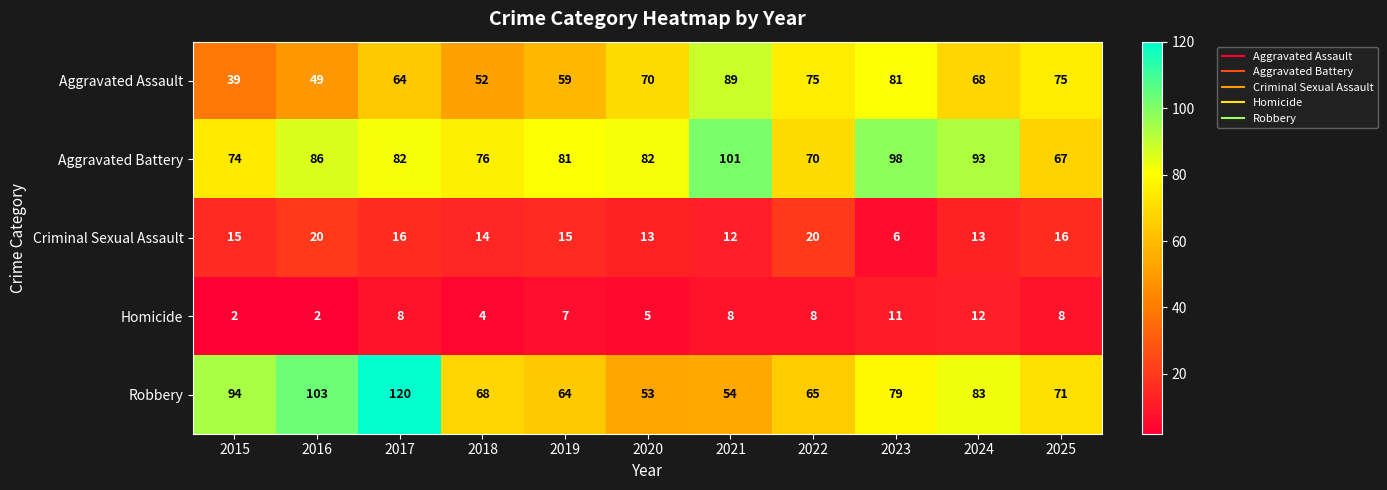

How many series are shown in this chart?

5